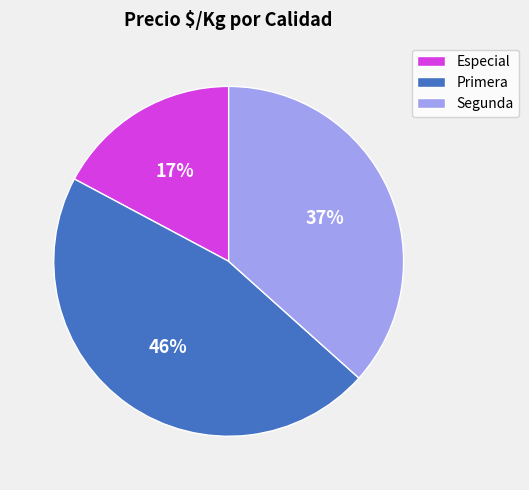

How many segments does this pie chart have?

3